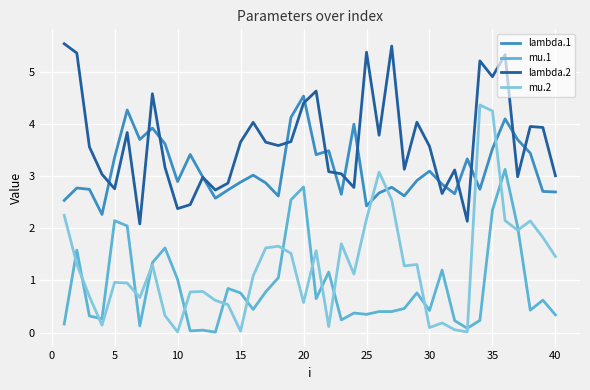

What is the greatest value displayed?

5.5